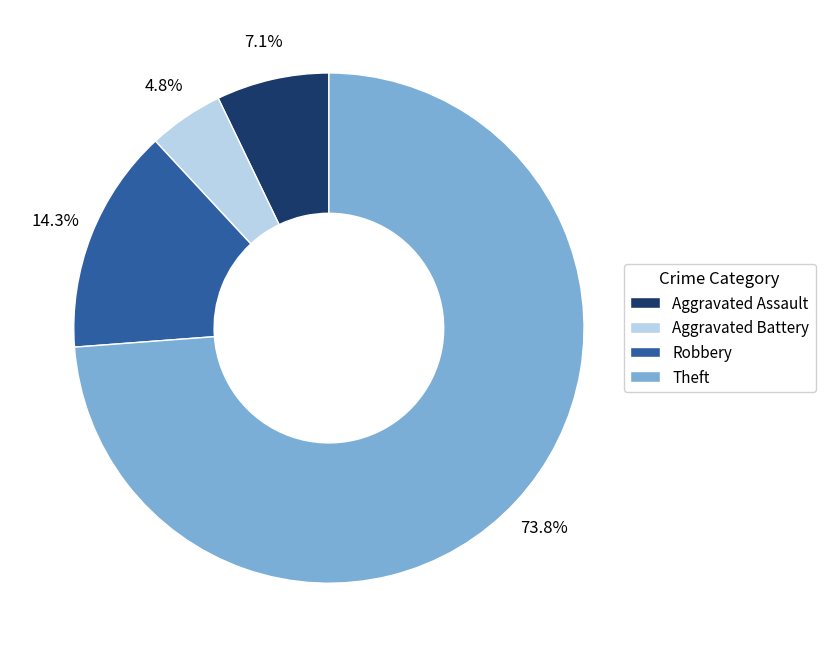

Is the sum of Robbery and Aggravated Battery greater than half?

No